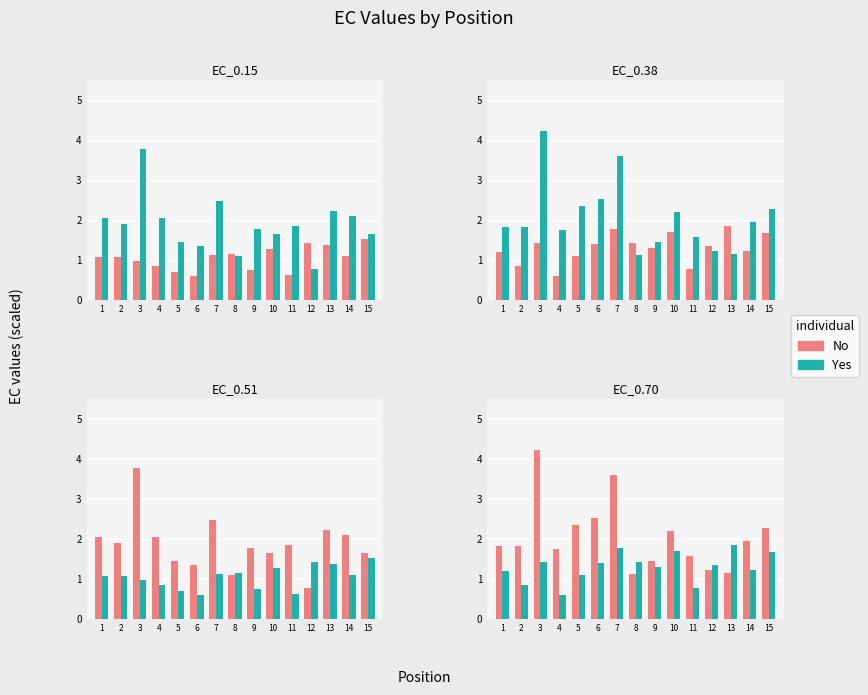

At which category is the sum across all series the highest?

3